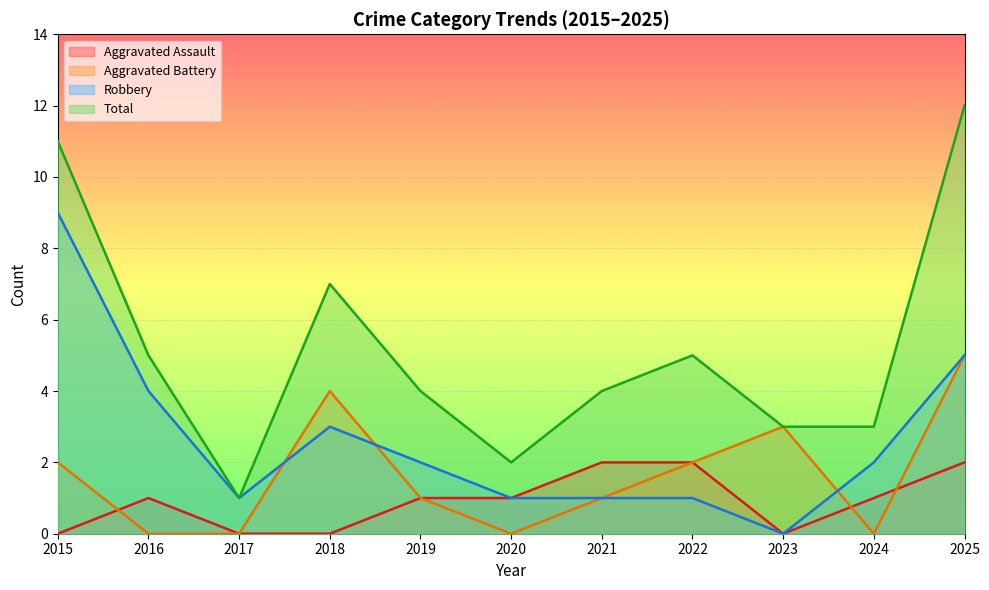

What is the maximum value for Robbery?

9